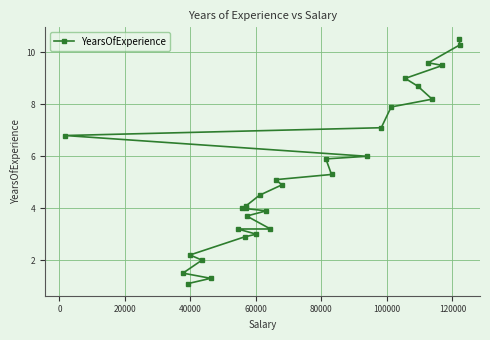

What is the minimum value shown in the chart?

1.1